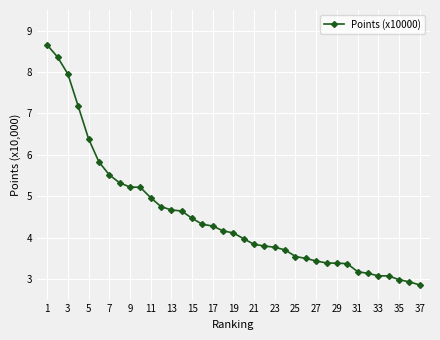

Is this an area chart (filled region under the line)?

No